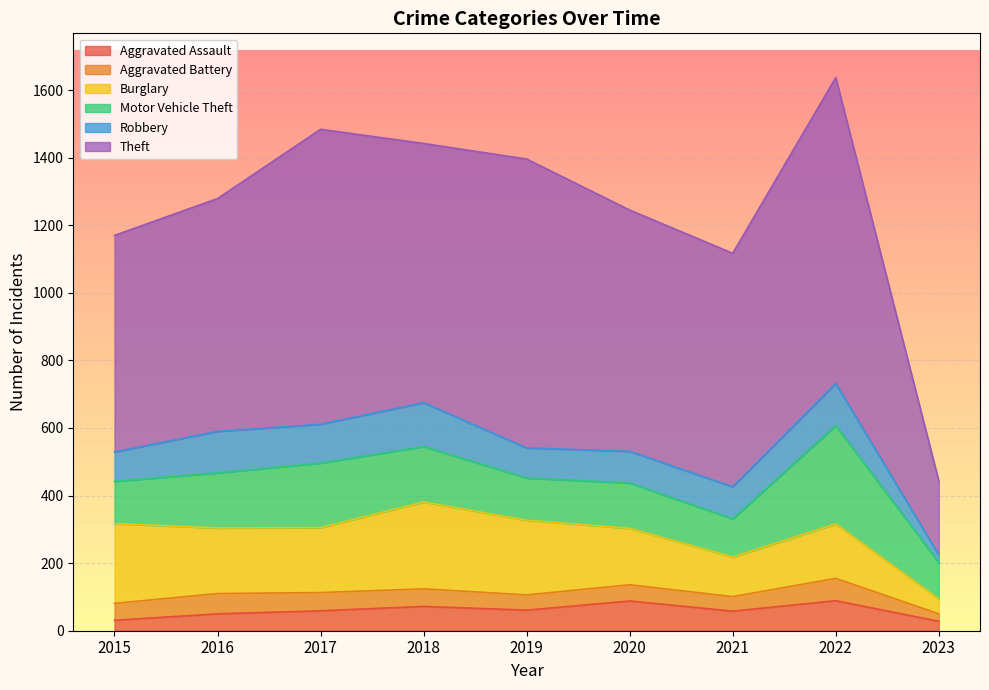

What is the value of the Motor Vehicle Theft point at the 5th from the left?

125